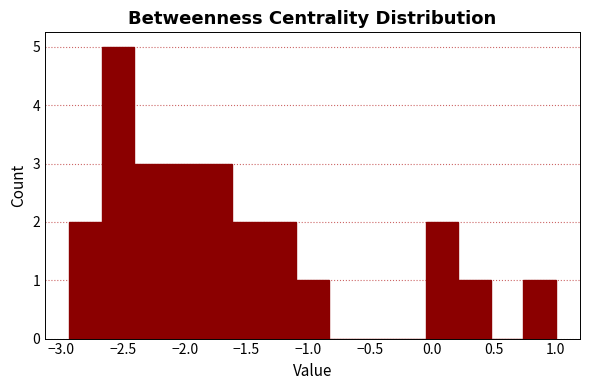

Reading left to right, transcribe this chart: for each bar, give the range it covers on the x-axis and its height. Neither the bar edges nor the heights are printed on the chart, so give them approximately, as read against the axes.

-2.95 to -2.65: 2
-2.65 to -2.40: 5
-2.40 to -2.15: 3
-2.15 to -1.90: 3
-1.90 to -1.60: 3
-1.60 to -1.35: 2
-1.35 to -1.10: 2
-1.10 to -0.85: 1
-0.85 to -0.55: 0
-0.55 to -0.30: 0
-0.30 to -0.05: 0
-0.05 to 0.20: 2
0.20 to 0.50: 1
0.50 to 0.75: 0
0.75 to 1.00: 1